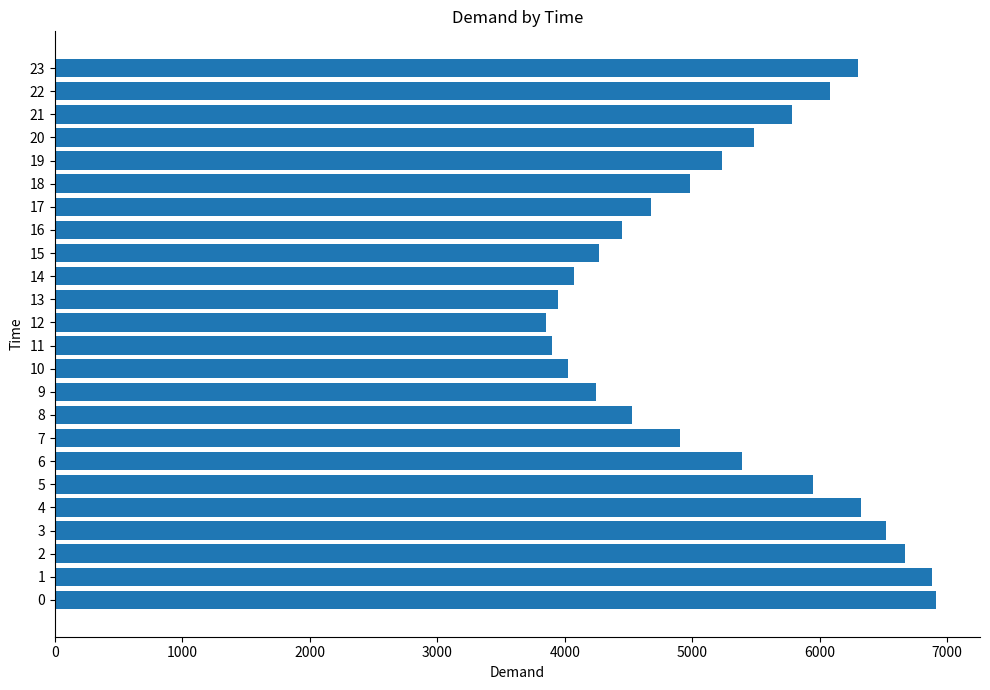

At which label is the value closest to 5383?

6